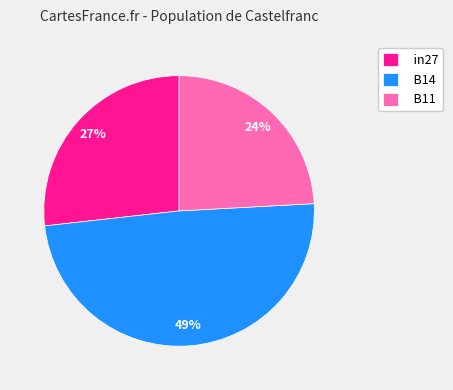

The B11 slice represents 24% of the pie. True or false?

True